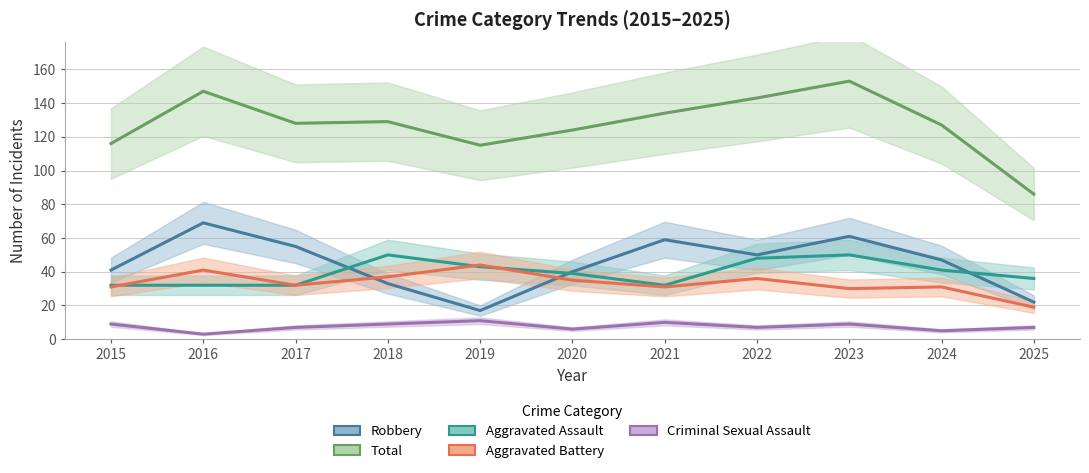

True or false: Aggravated Battery and Total intersect in this chart.

False